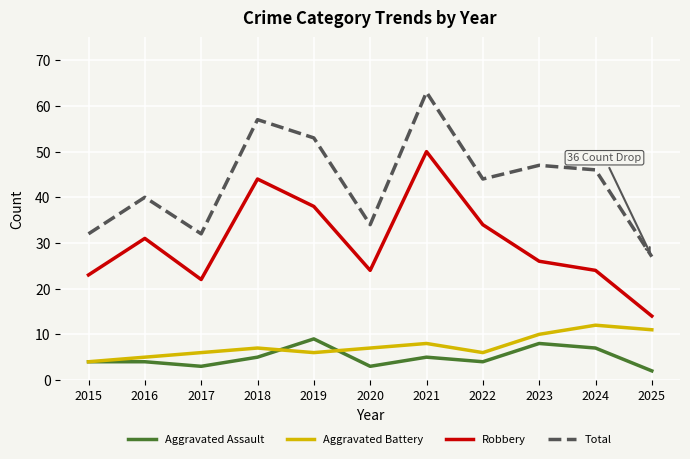

What is the total value across all series at 2025?

54